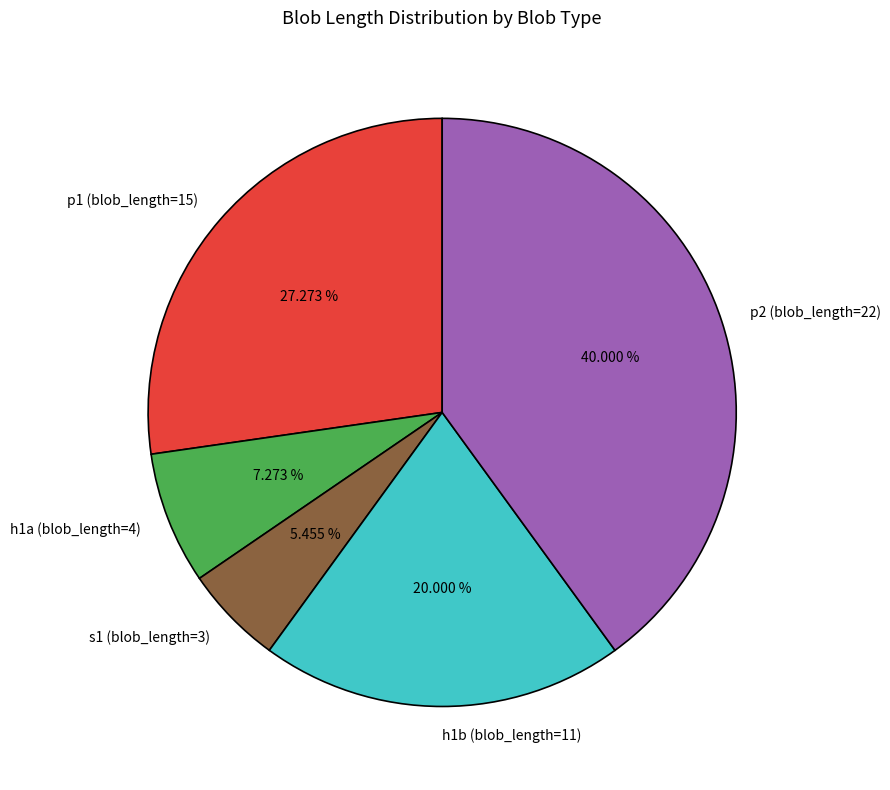

To the nearest percent, what is the difference between the h1a (blob_length=4) and s1 (blob_length=3) slice percentages?

2%